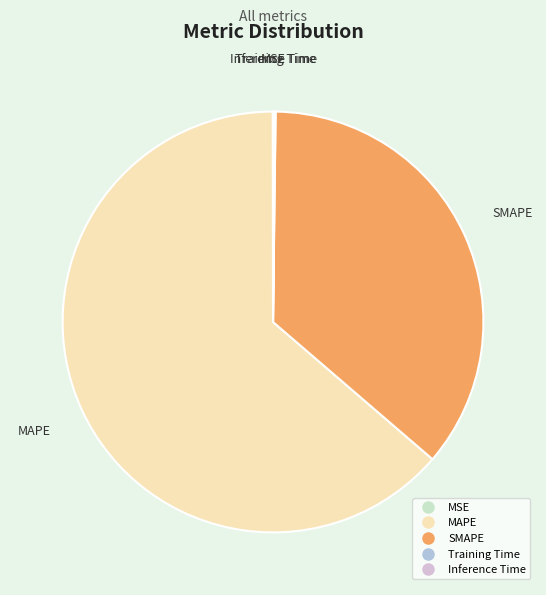

Is there any slice that represents more than half of the pie?

Yes